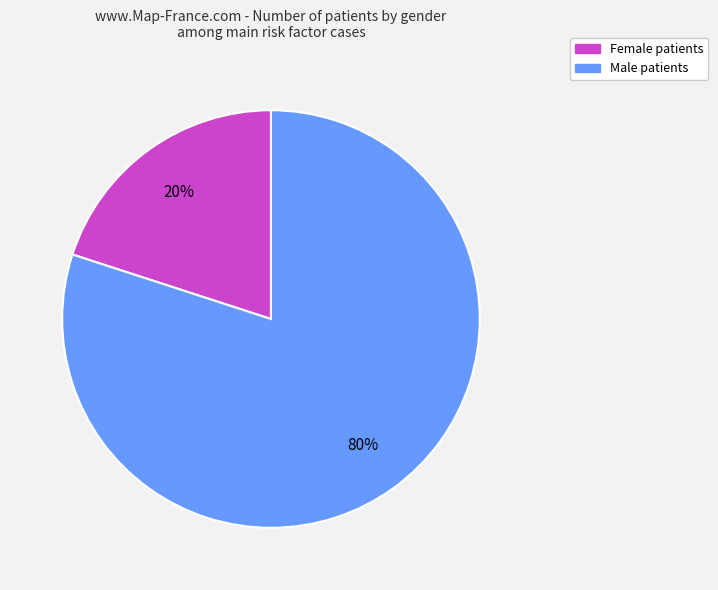

Count the number of slices in the pie.

2